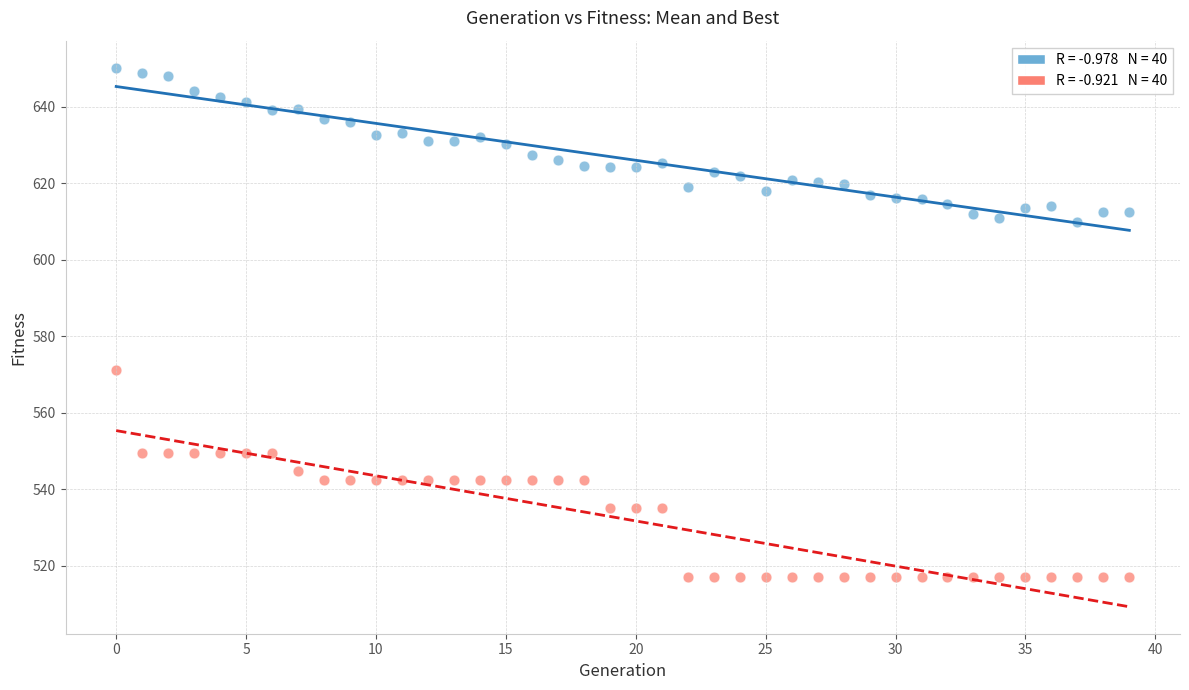

Across all data points, what is the range of Y values (max minus min)?

133.1